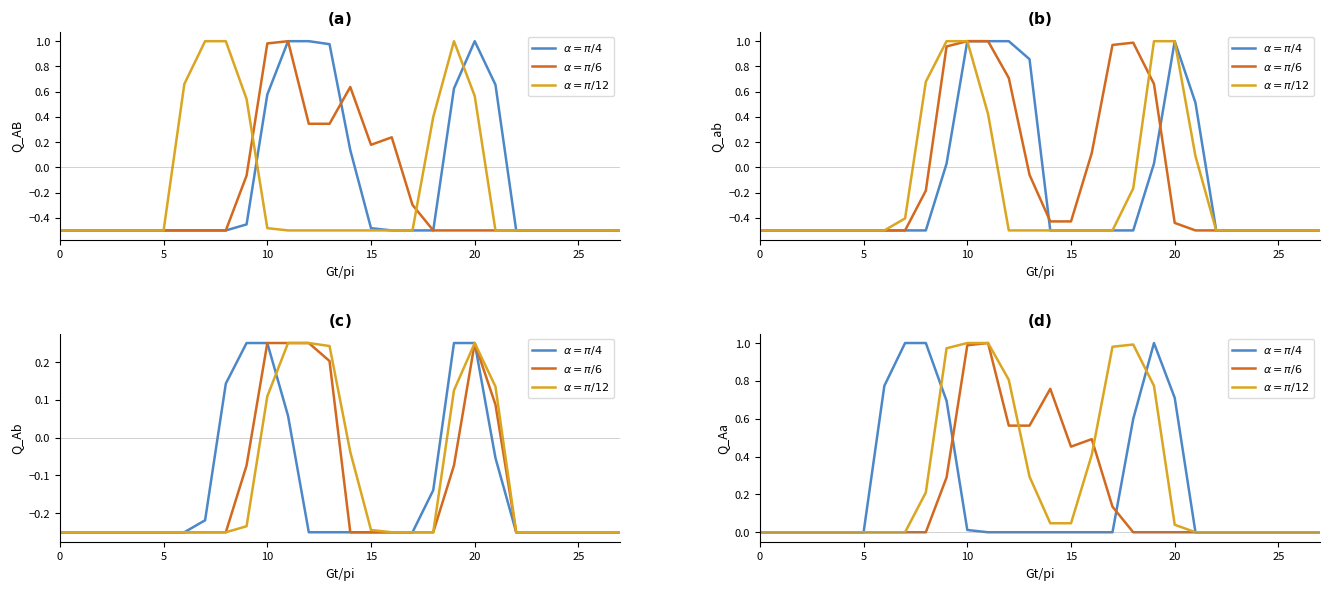

What is the difference between the maximum and second lowest values in the $\alpha=\pi/4$ series?

1.0